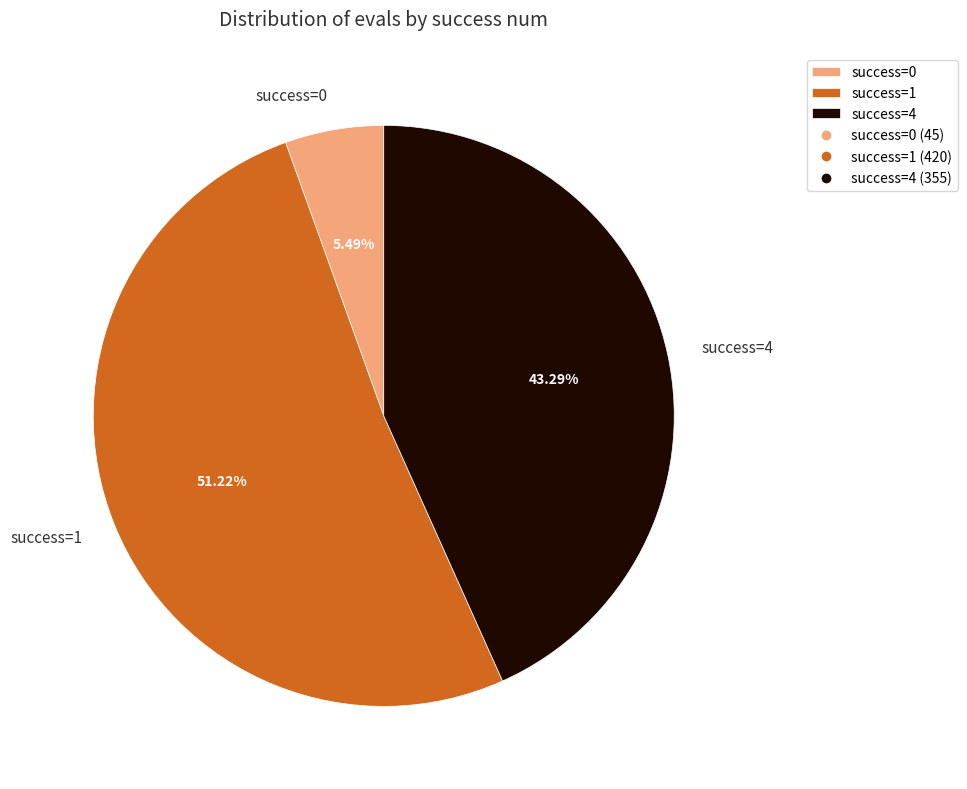

Is the sum of success=1 and success=0 greater than half?

Yes